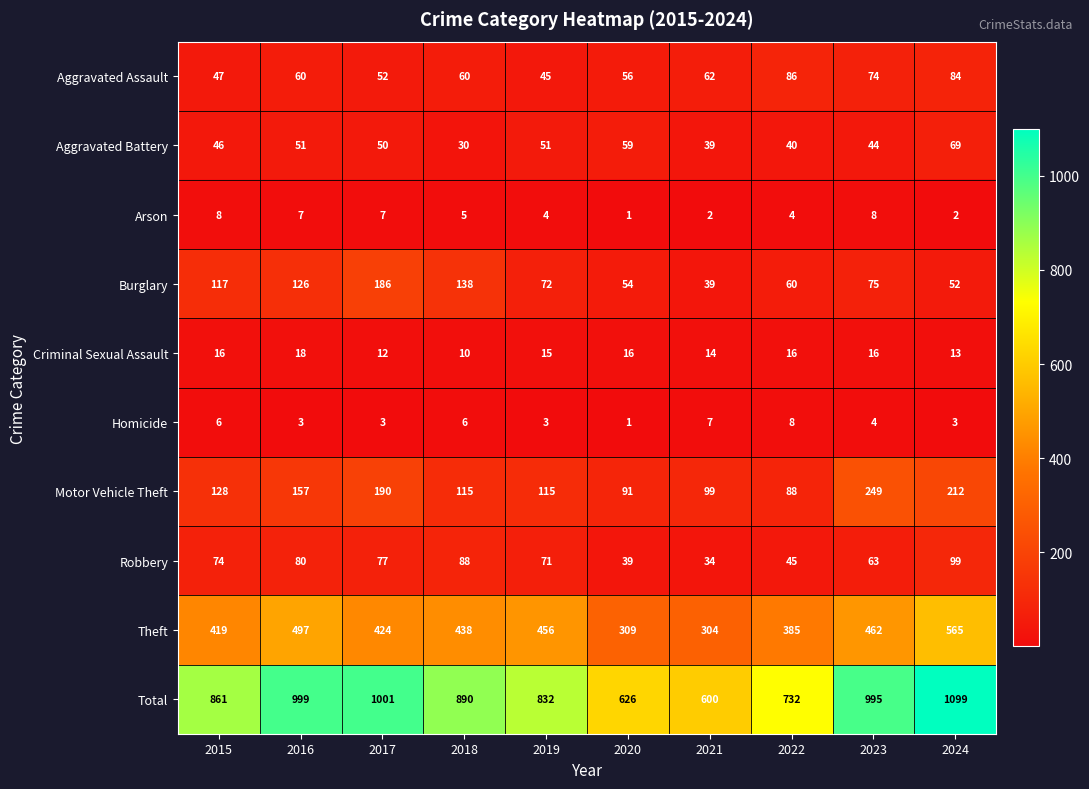

The value of Motor Vehicle Theft at 2017 is 276. True or false?

False